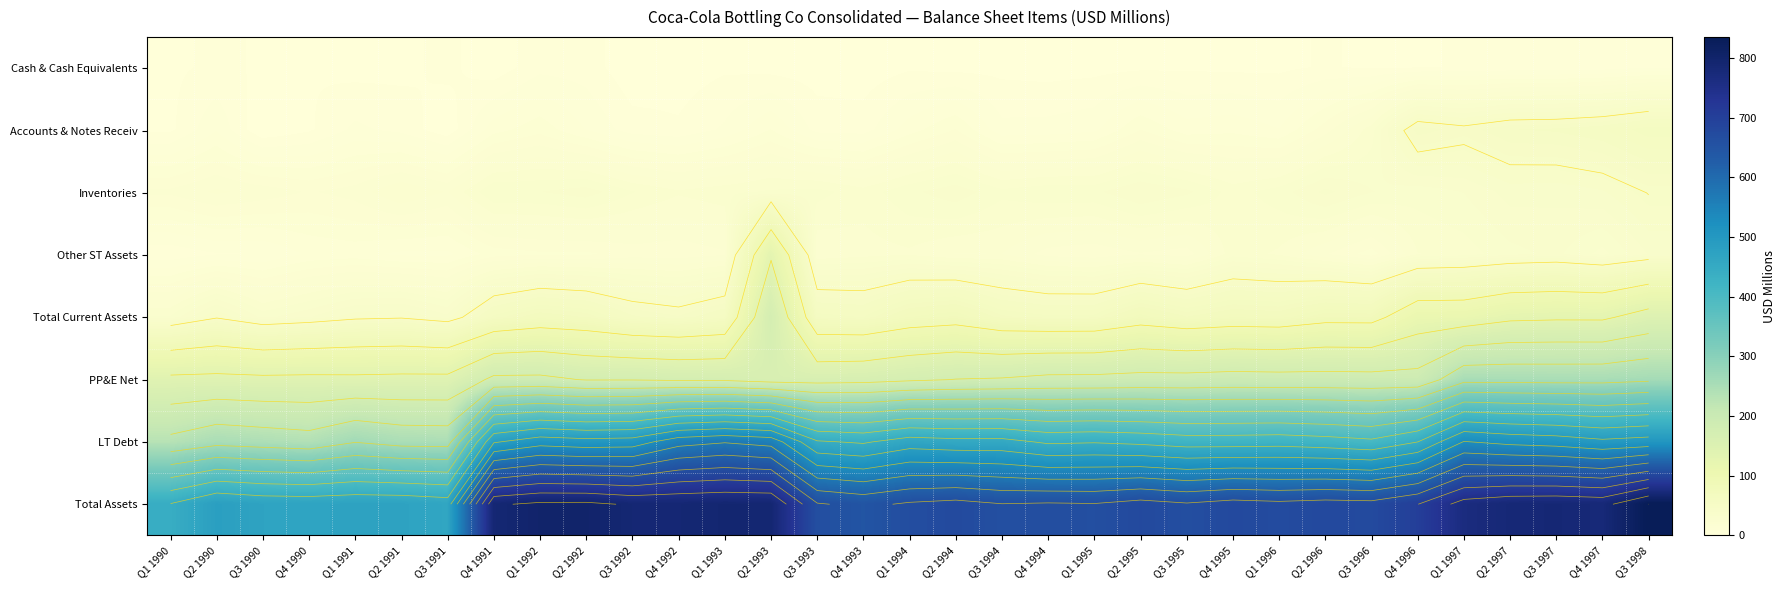

At which category does the chart reach its minimum across all series?

Q3 1990